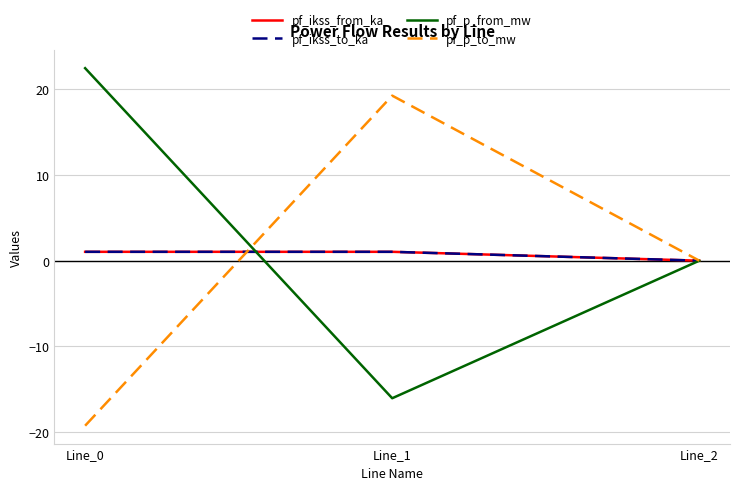

Is this an area chart (filled region under the line)?

No